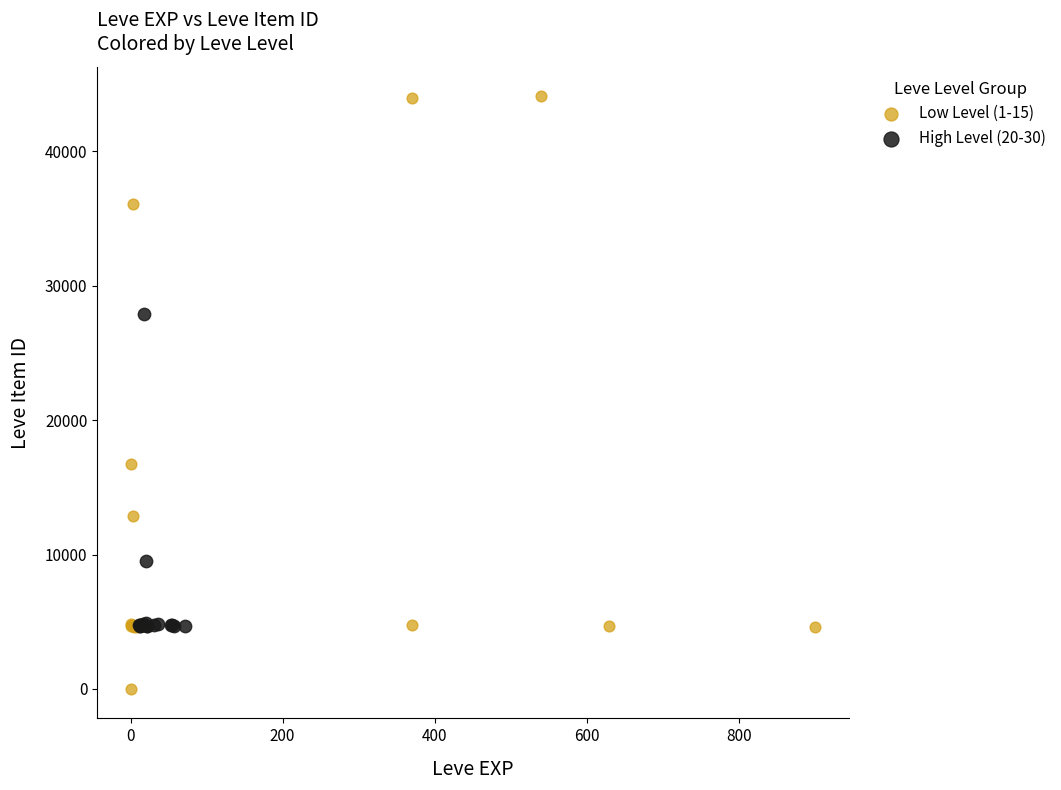

Which series has the largest Y range (max minus min)?

Low Level (1-15)